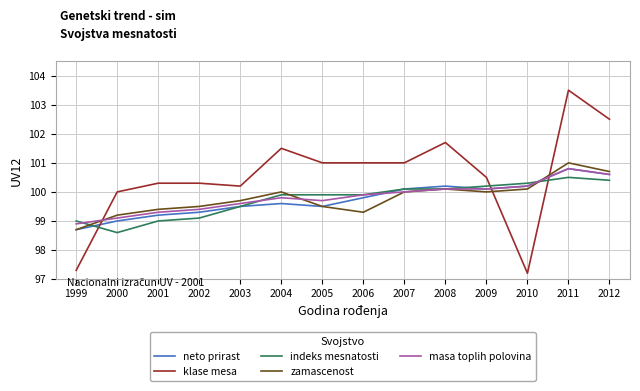

Reading left to right, list all the values displayed in this chart.

neto prirast: 98.7	99.0	99.2	99.3	99.5	99.6	99.5	99.8	100.1	100.2	100.1	100.2	100.8	100.6
klase mesa: 97.3	100.0	100.3	100.3	100.2	101.5	101.0	101.0	101.0	101.7	100.5	97.2	103.5	102.5
indeks mesnatosti: 99.0	98.6	99.0	99.1	99.5	99.9	99.9	99.9	100.1	100.1	100.2	100.3	100.5	100.4
zamascenost: 98.7	99.2	99.4	99.5	99.7	100.0	99.5	99.3	100.0	100.1	100.0	100.1	101.0	100.7
masa toplih polovina: 98.9	99.1	99.3	99.4	99.6	99.8	99.7	99.9	100.0	100.1	100.1	100.2	100.8	100.6